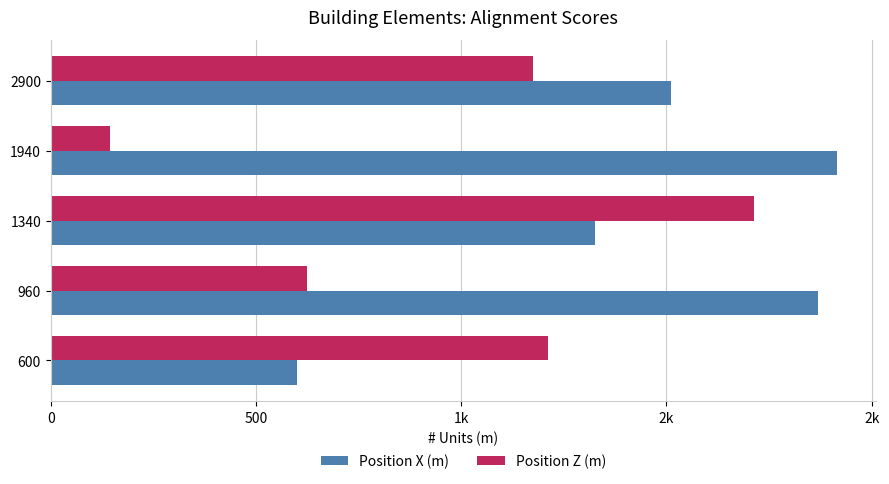

Reading left to right, extract all data points from this chart.

Position X (m): 600	1870	1326	1915	1510
Position Z (m): 1212	625	1713	145	1175